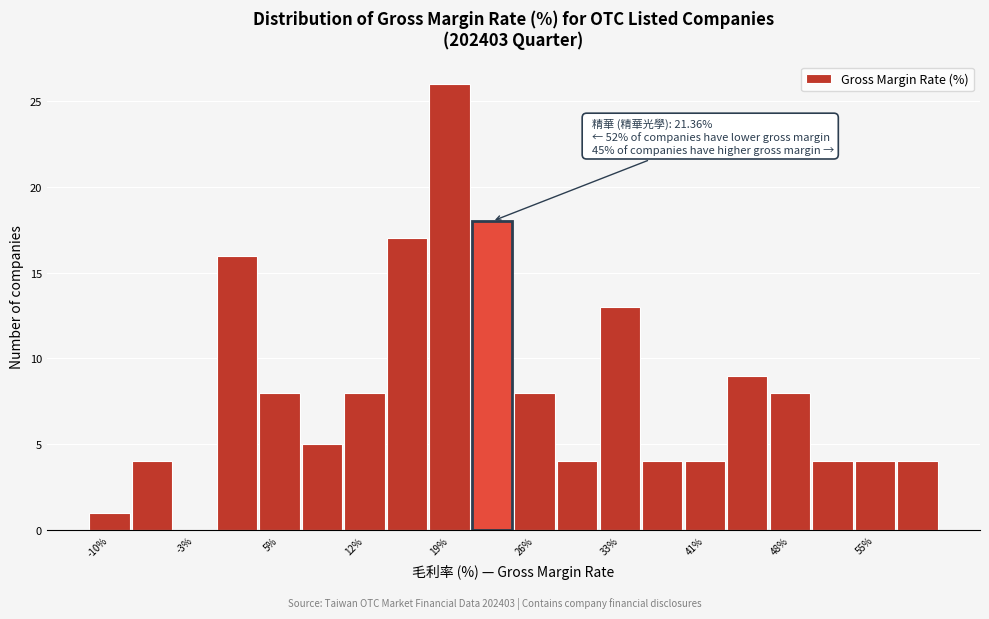

Read against the x-axis, roughly where is the centre of the tallest bar?

19